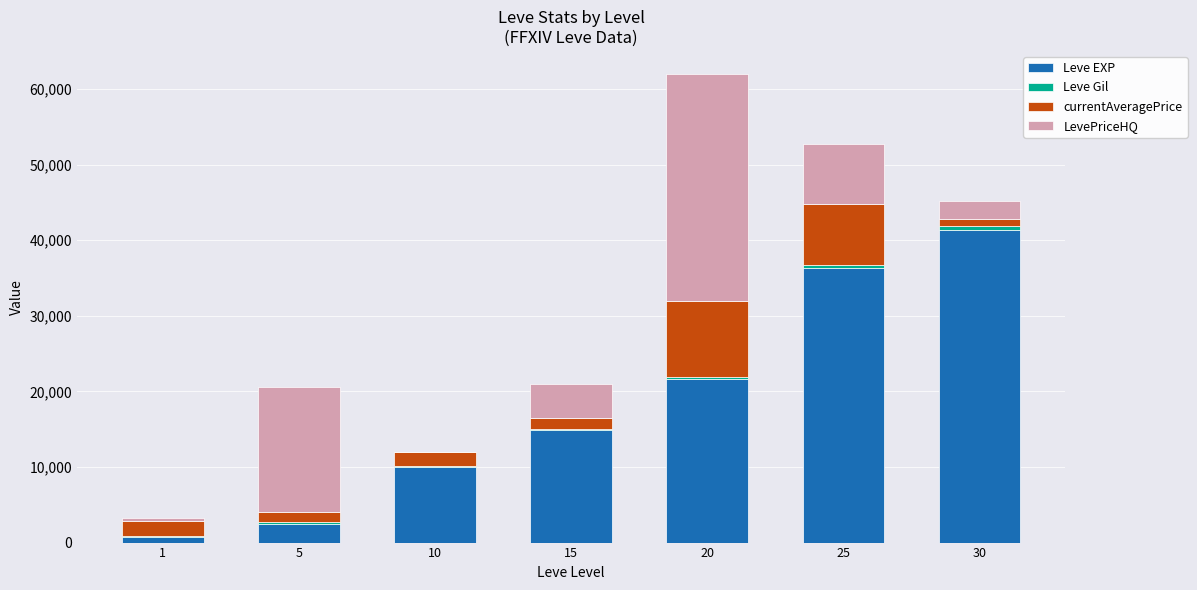

Count the number of categories in the chart.

7